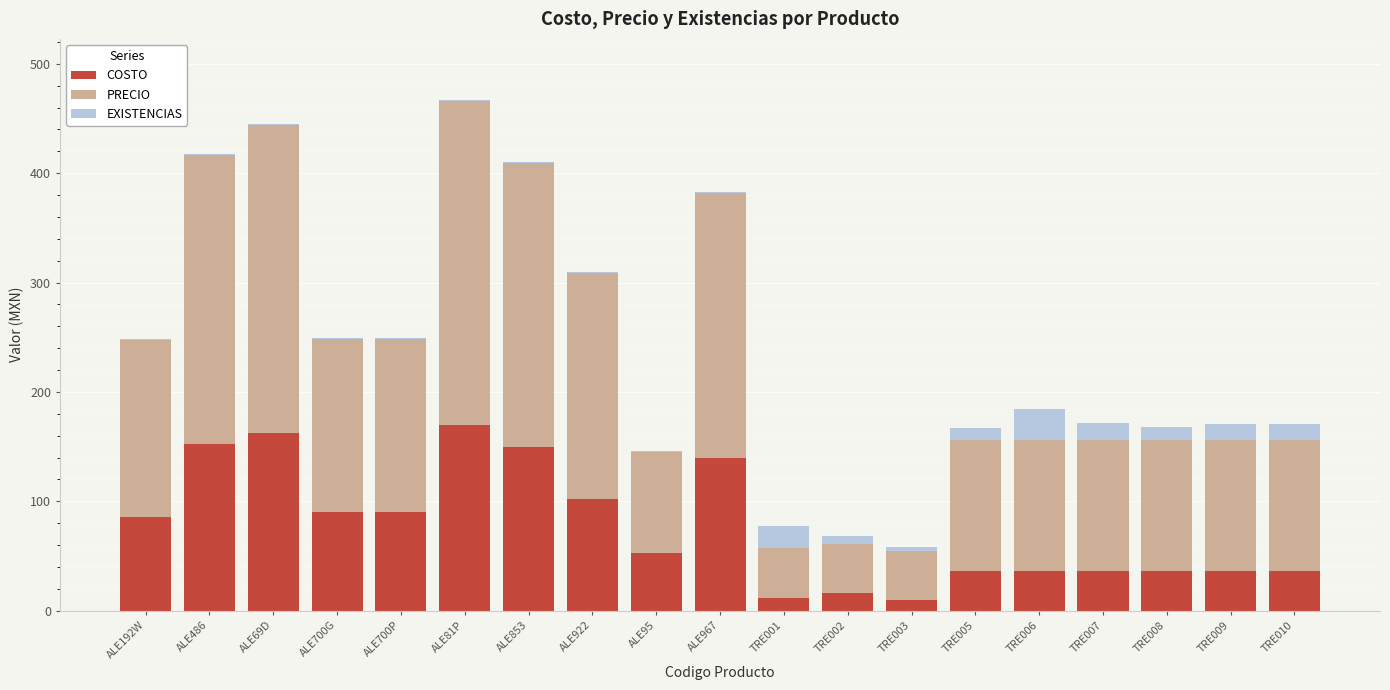

What is the total value across all series at TRE008?

168.3